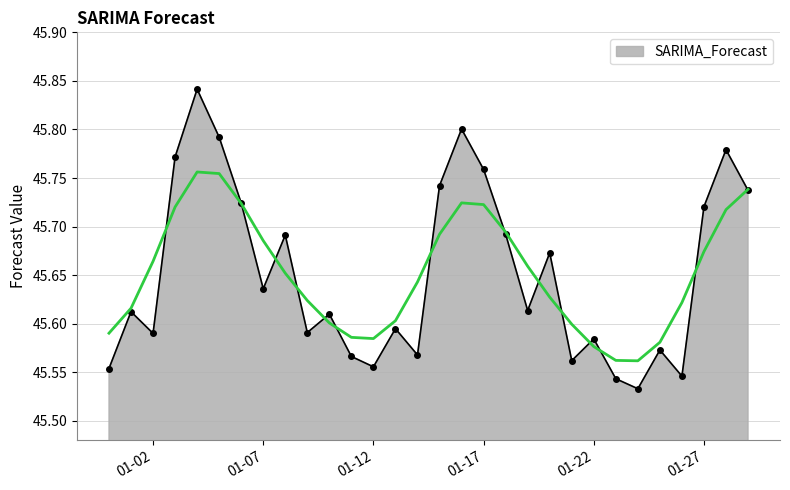

How many values are between 45 and 46?

30